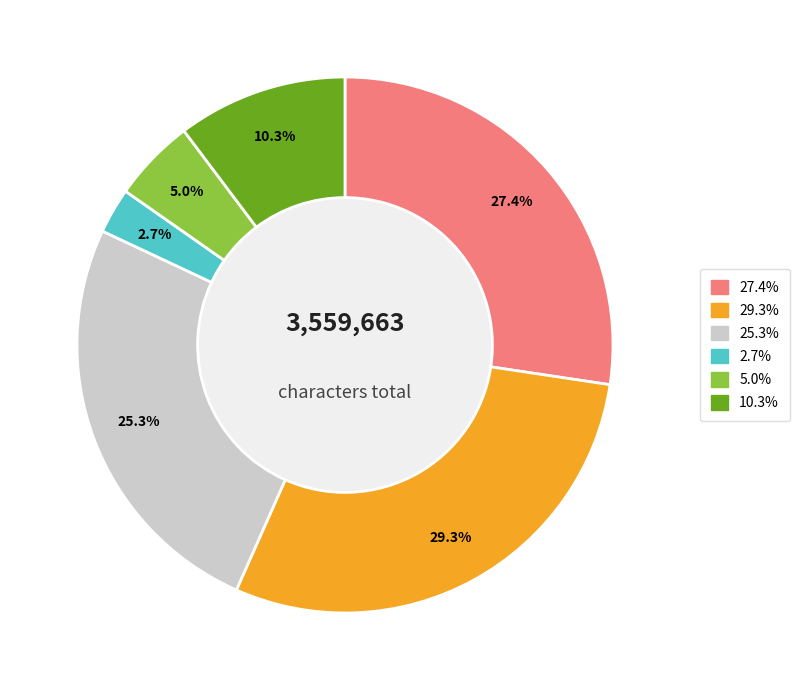

Does any single category account for the majority?

No